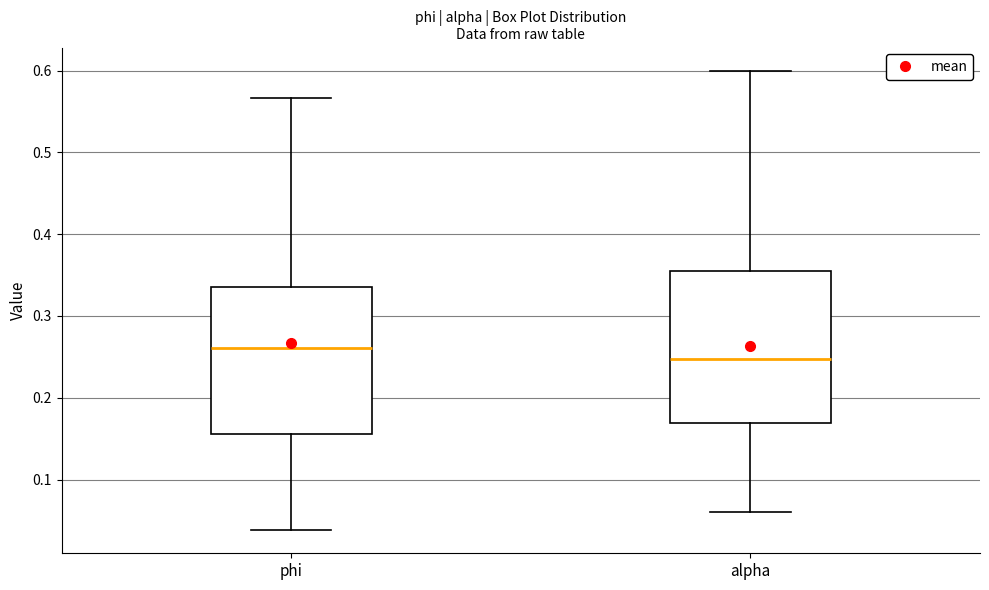

Reading left to right, read every box against the y-axis: the position of its median line, the range the box covers, and the ends of its whiskers. The values are not printed on the chart, so give them approximately, as read against the axis.

phi: median 0.26, box 0.16 to 0.34, whiskers 0.04 to 0.57
alpha: median 0.25, box 0.17 to 0.36, whiskers 0.06 to 0.60